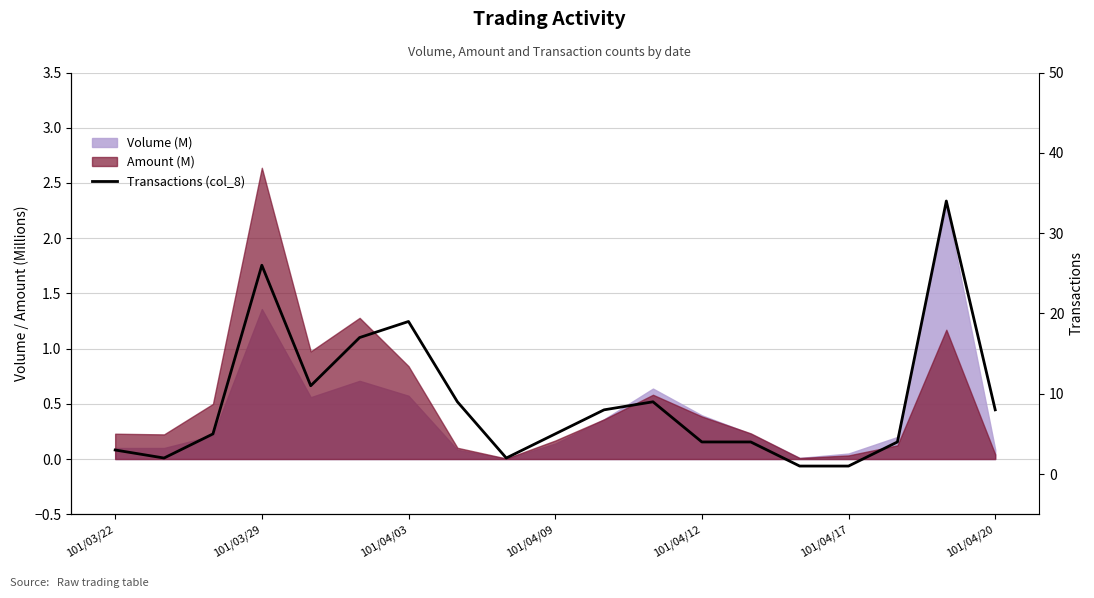

What is the sum of all values?

172